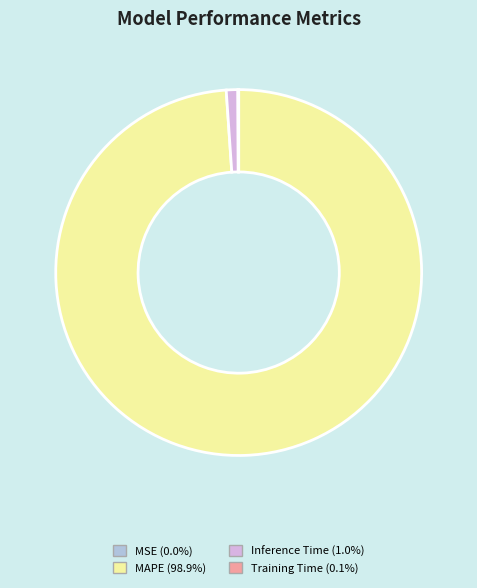

Does Inference Time (1.0%) represent more than half of the total?

No